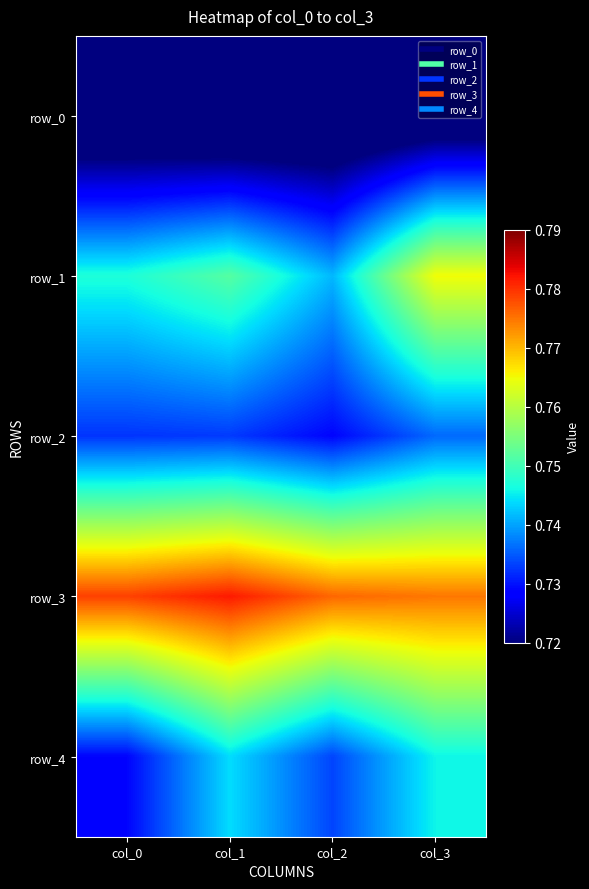

What value does the row_4 series have at col_3?

0.7